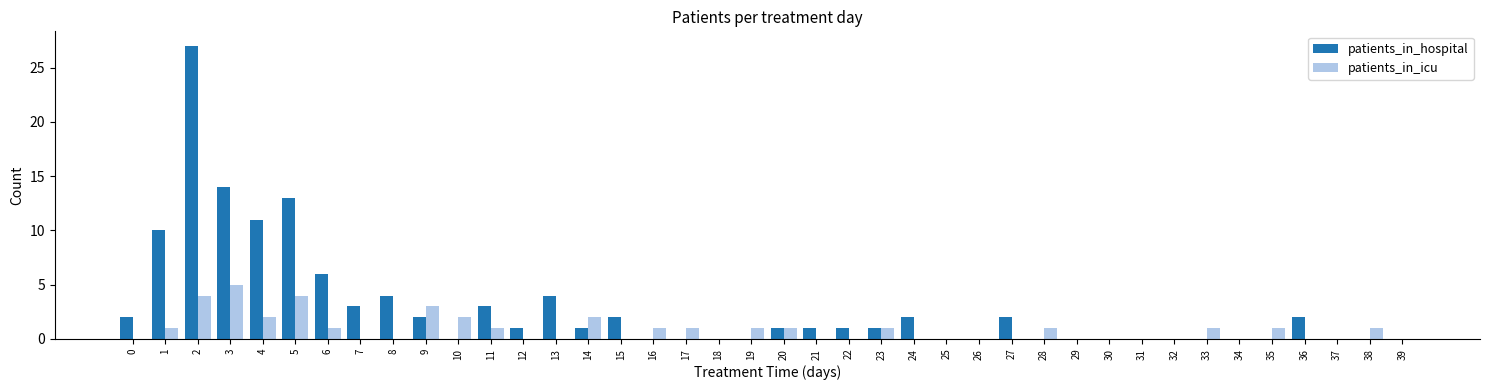

Are the bars horizontal?

No